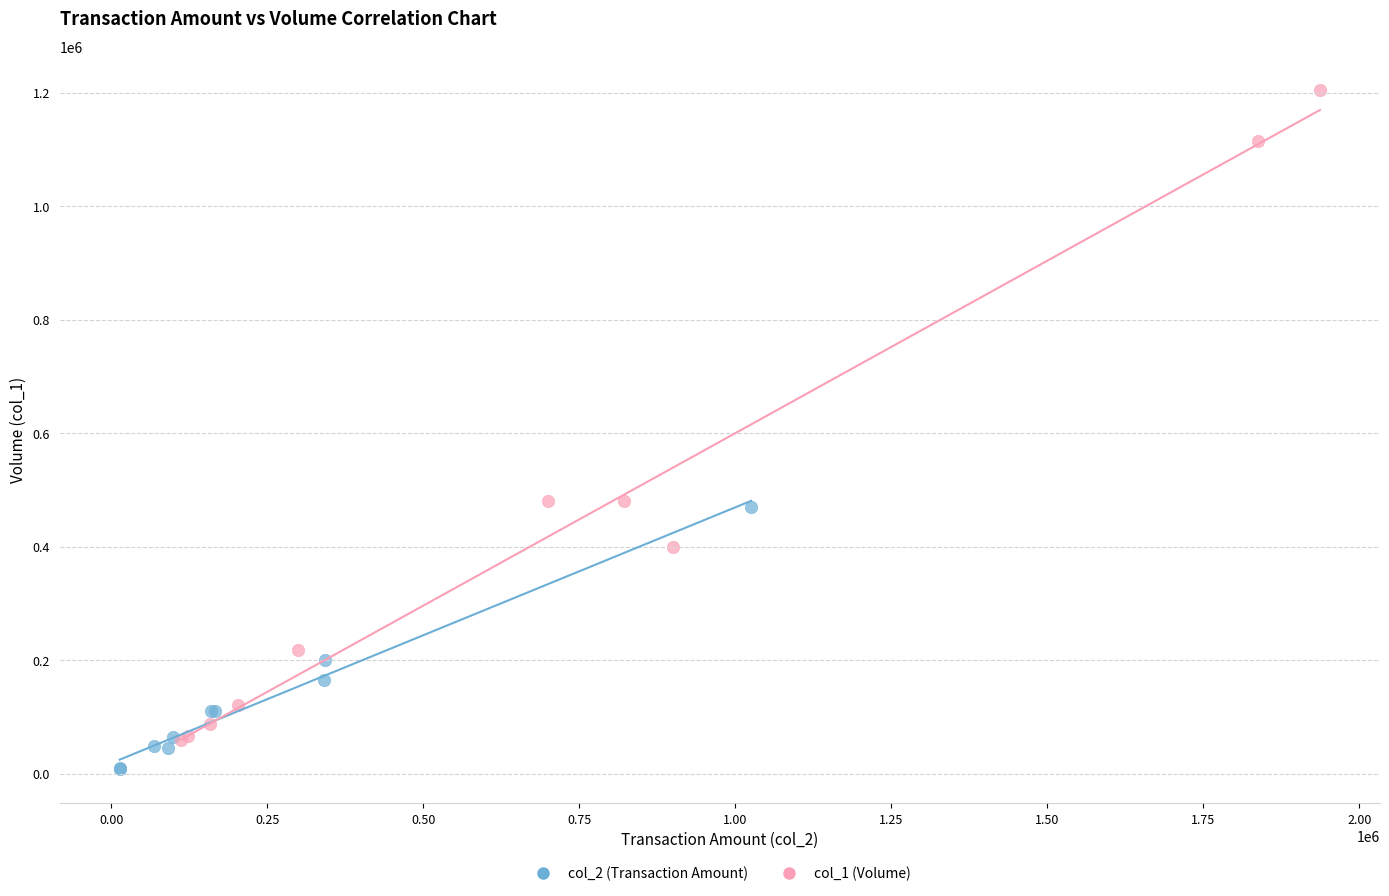

Which series reaches the maximum Y coordinate?

col_1 (Volume)